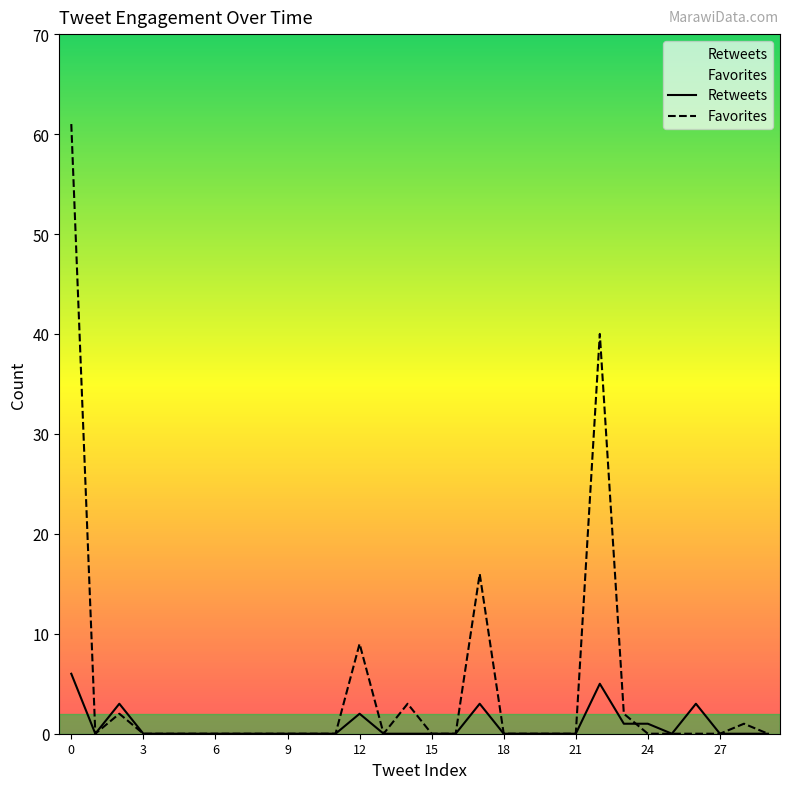

List the series in order of their overall mean, lowest first.

Retweets, Favorites